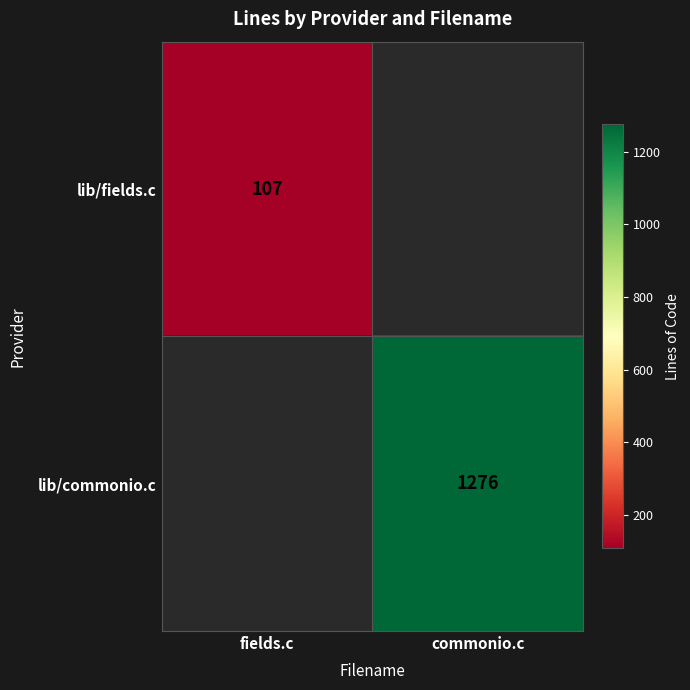

Is the value of lib/commonio.c at commonio.c greater than the value of lib/fields.c at fields.c?

Yes